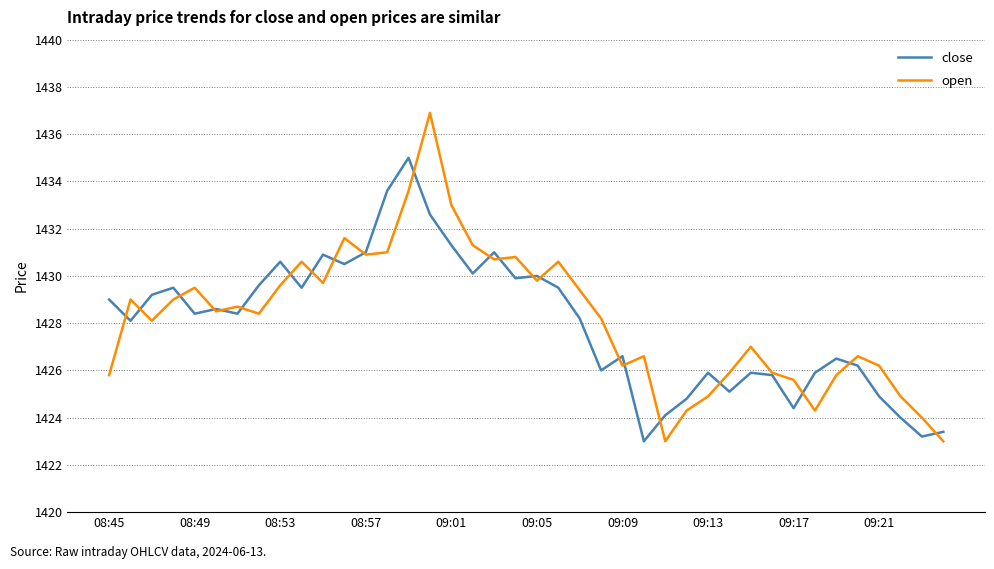

What is the highest value of the close series?

1435.0